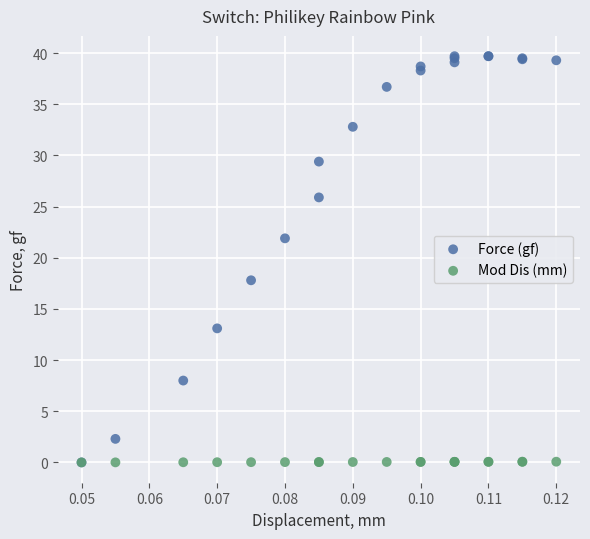

What are all the series names shown in the legend?

Force (gf), Mod Dis (mm)